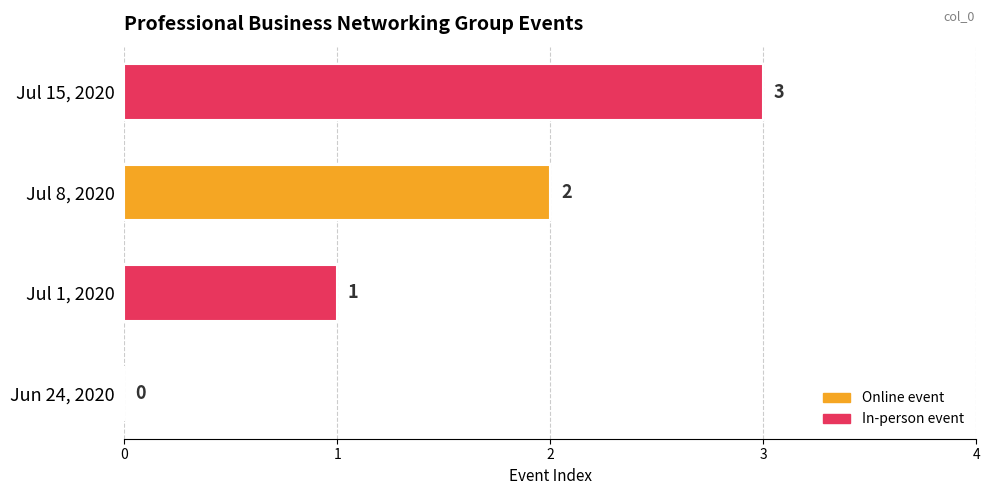

What is the change in value from Jul 1, 2020 to Jul 15, 2020?

+2